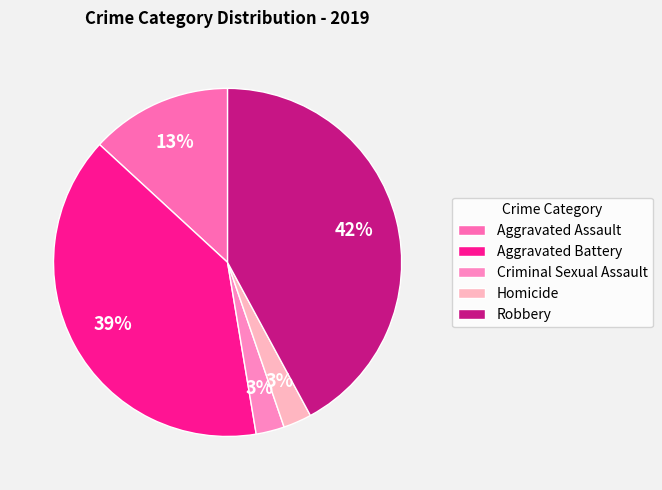

To the nearest percent, what portion does Criminal Sexual Assault represent?

3%